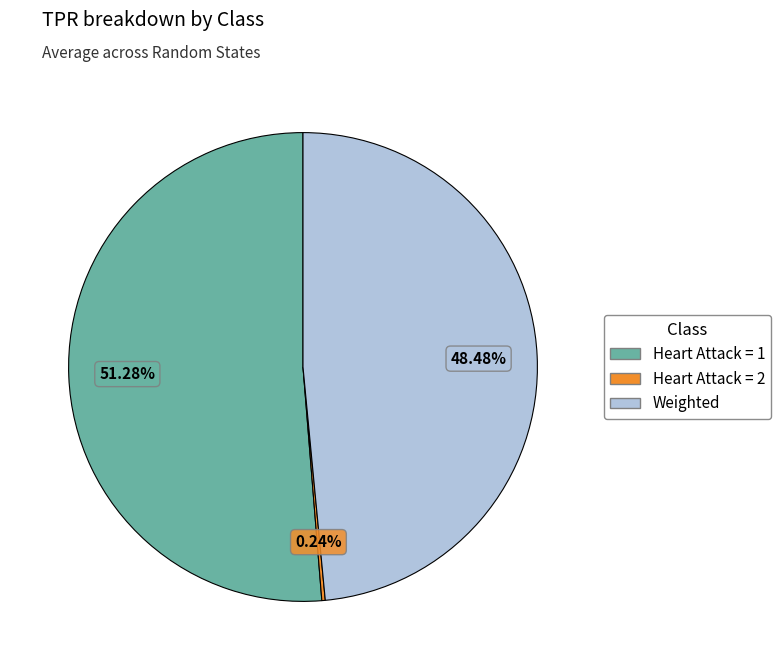

Which has a higher value, Heart Attack = 1 or Weighted?

Heart Attack = 1